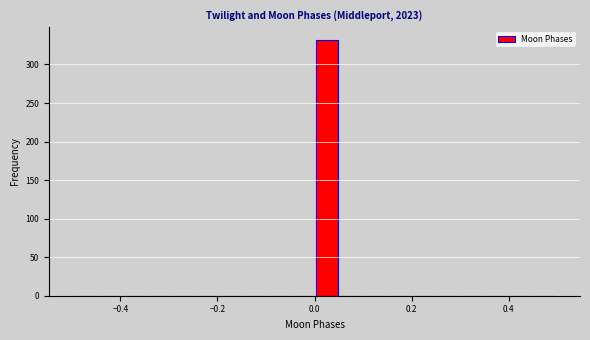

Around what value on the x-axis is the tallest bar? Give the approximate position of its centre, as read against the axis.

0.02